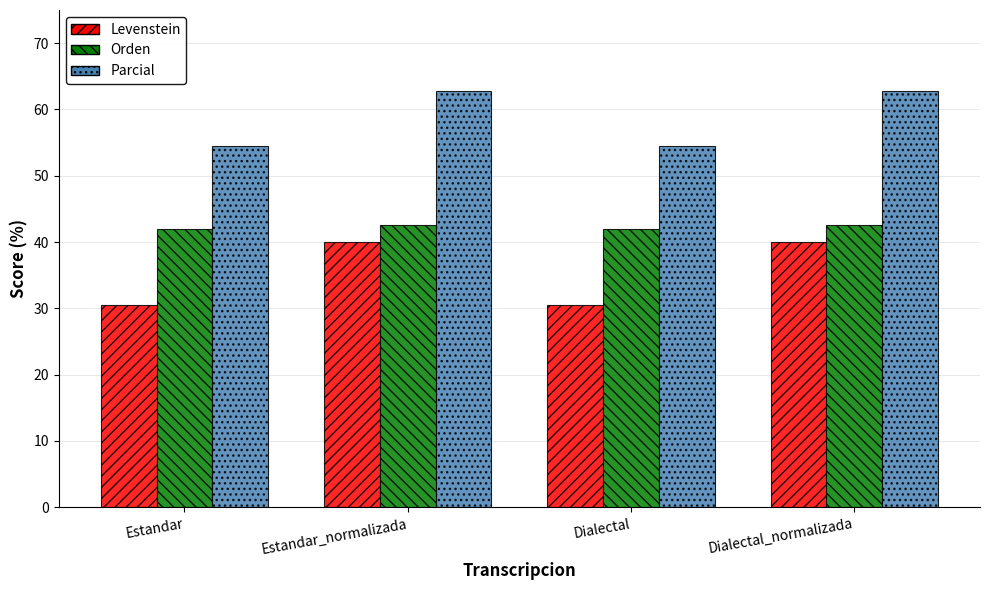

Which series has the largest range (max minus min)?

Levenstein